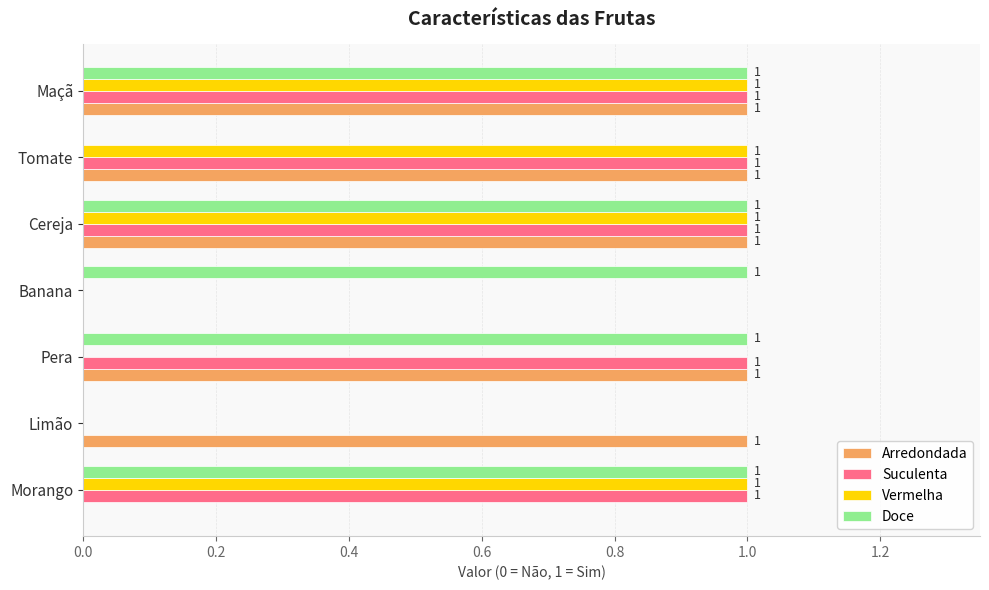

How many Vermelha values are between 0 and 1?

7